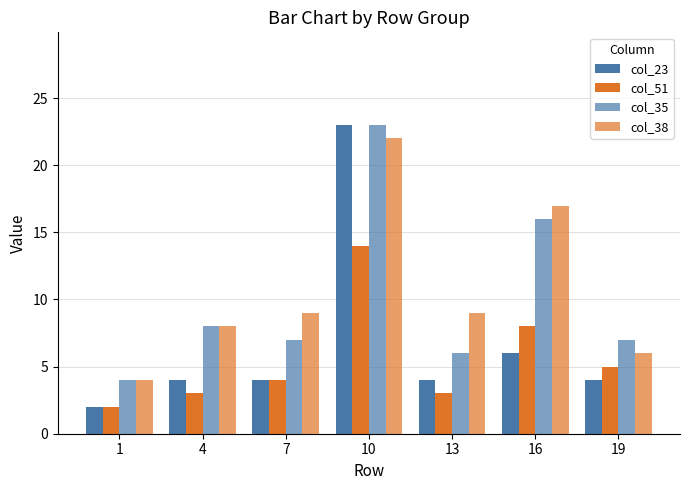

What is the sum of all col_38 values?

75